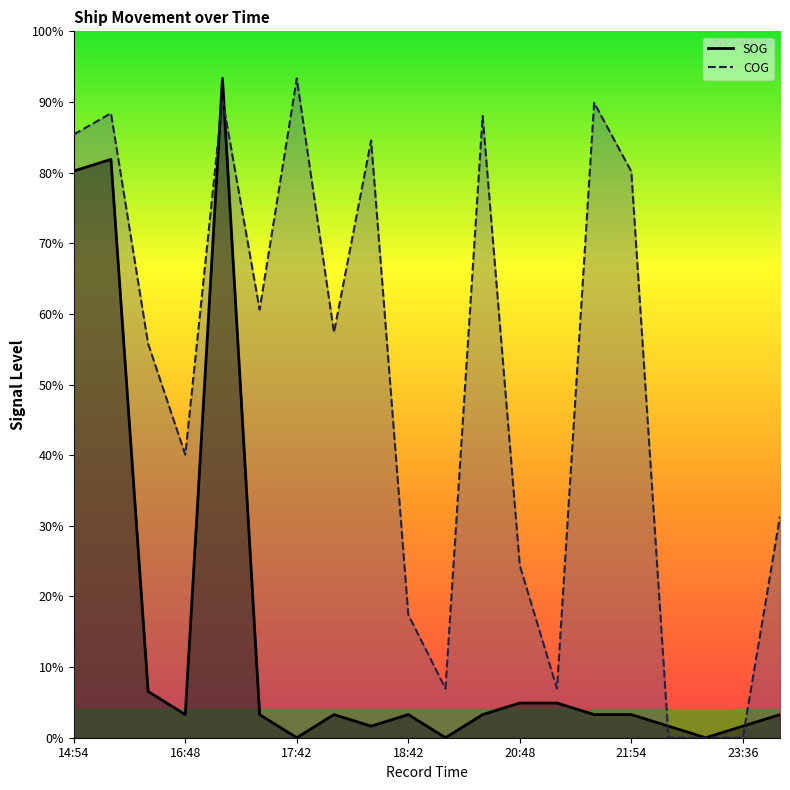

Between 16:48 and 23:36, which is larger?

16:48